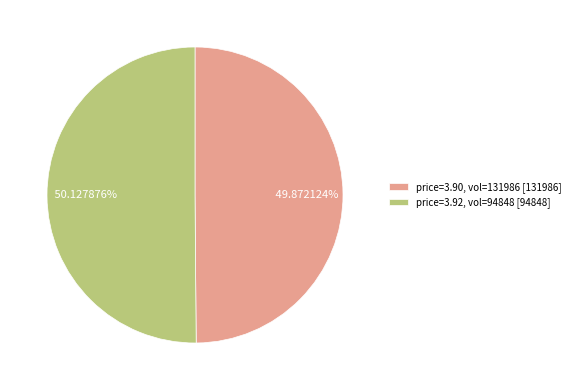

Is the sum of price=3.90, vol=131986 [131986] and price=3.92, vol=94848 [94848] greater than half?

Yes